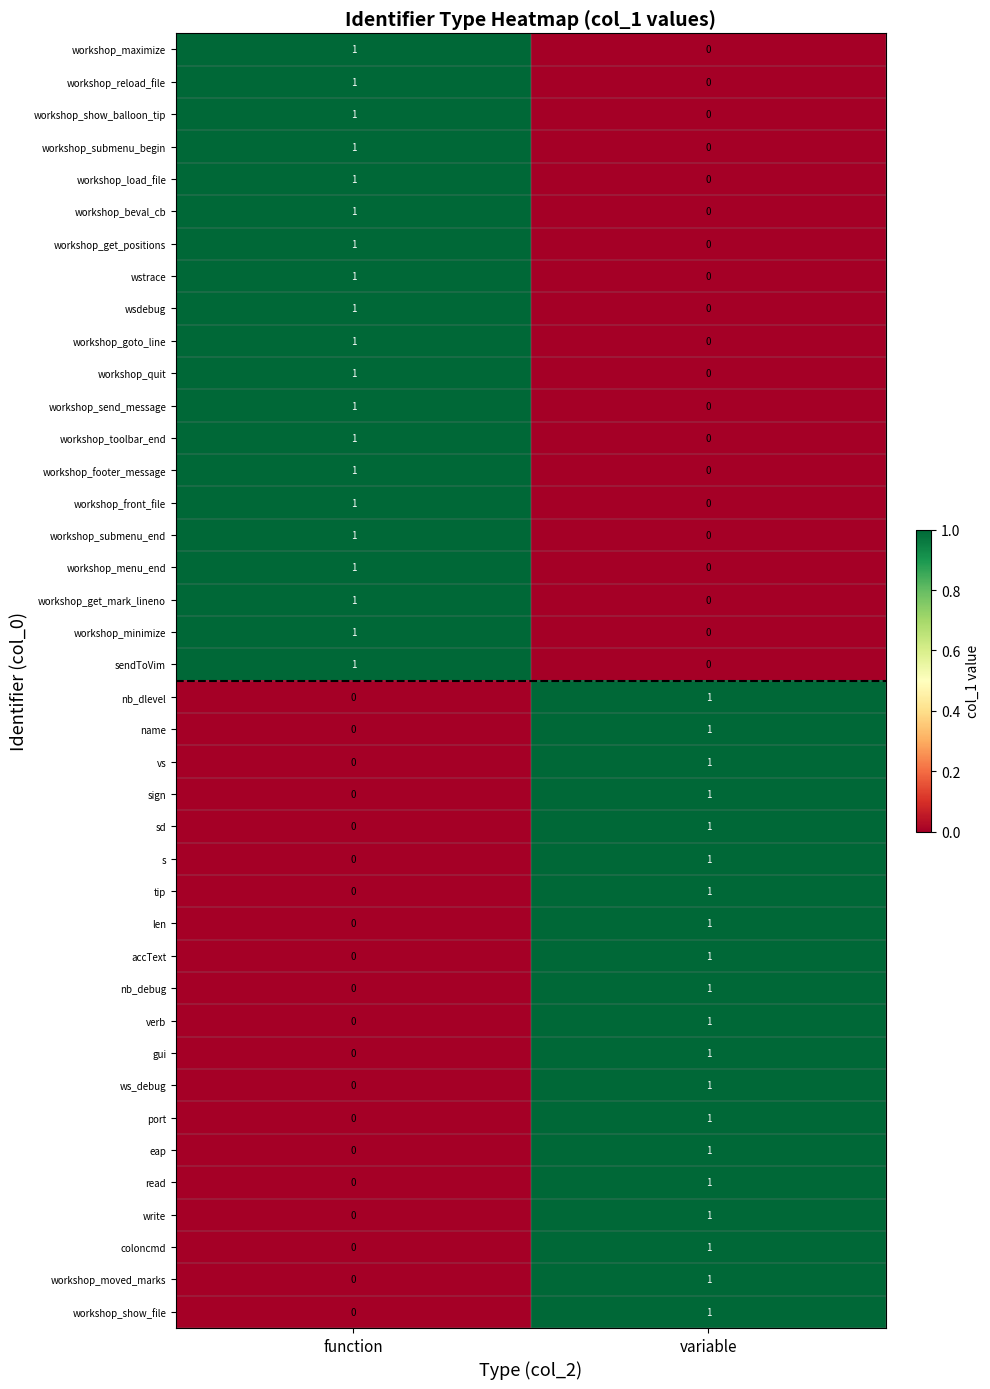

List the labels in order of nb_debug value, smallest first.

function, variable